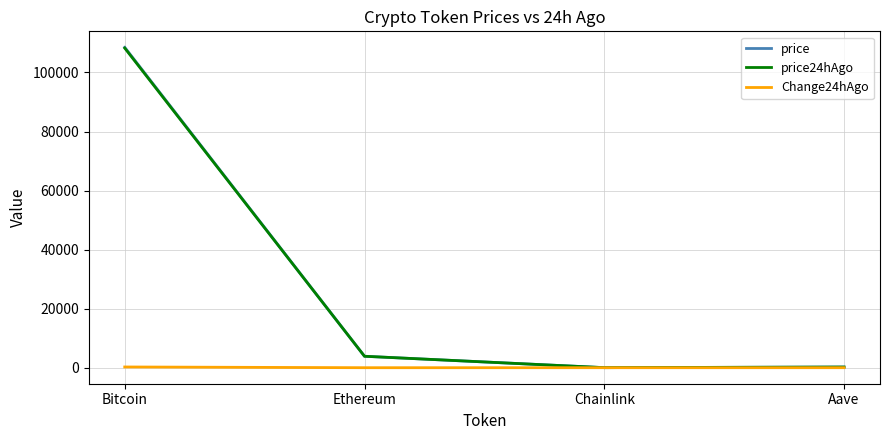

What is the sum of the Change24hAgo values at Aave and Chainlink?

-2.1